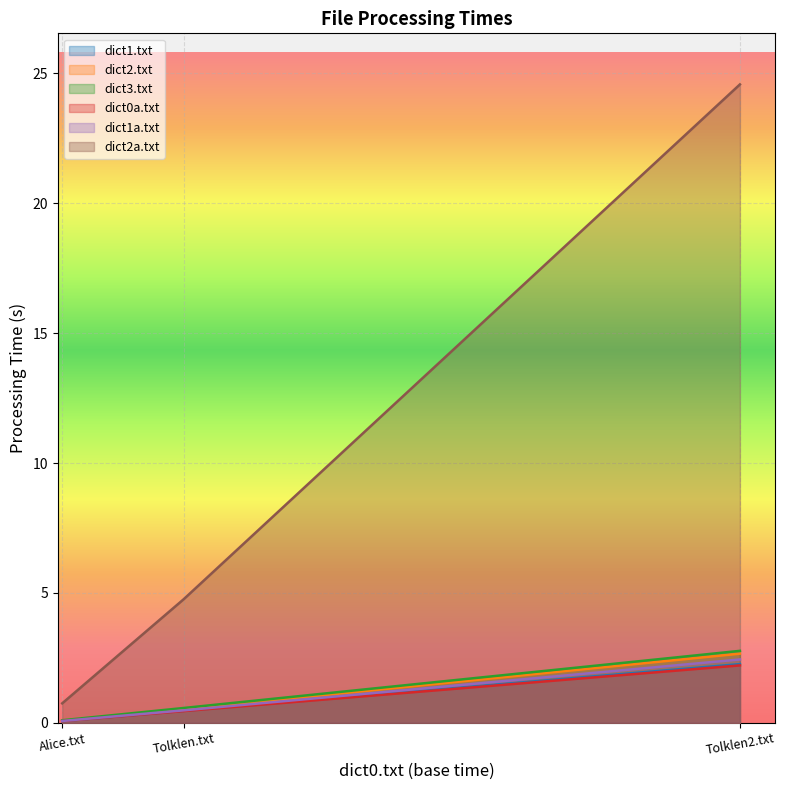

What are all the series names shown in the legend?

dict1.txt, dict2.txt, dict3.txt, dict0a.txt, dict1a.txt, dict2a.txt